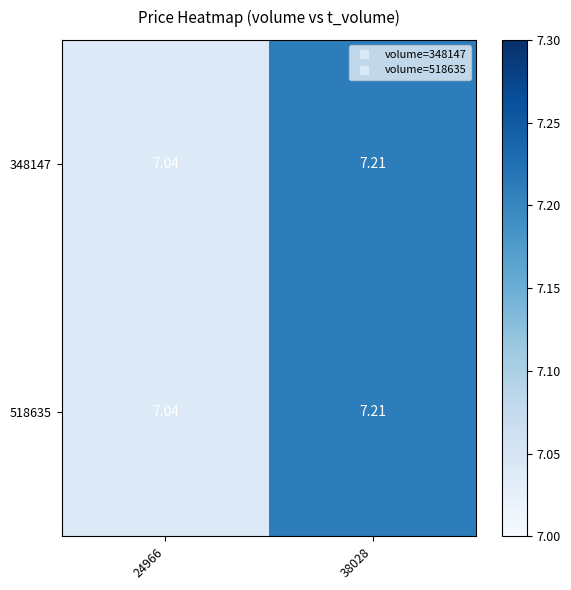

Reading left to right, list all the values displayed in this chart.

348147: 24966=7.0	38028=7.2
518635: 24966=7.0	38028=7.2